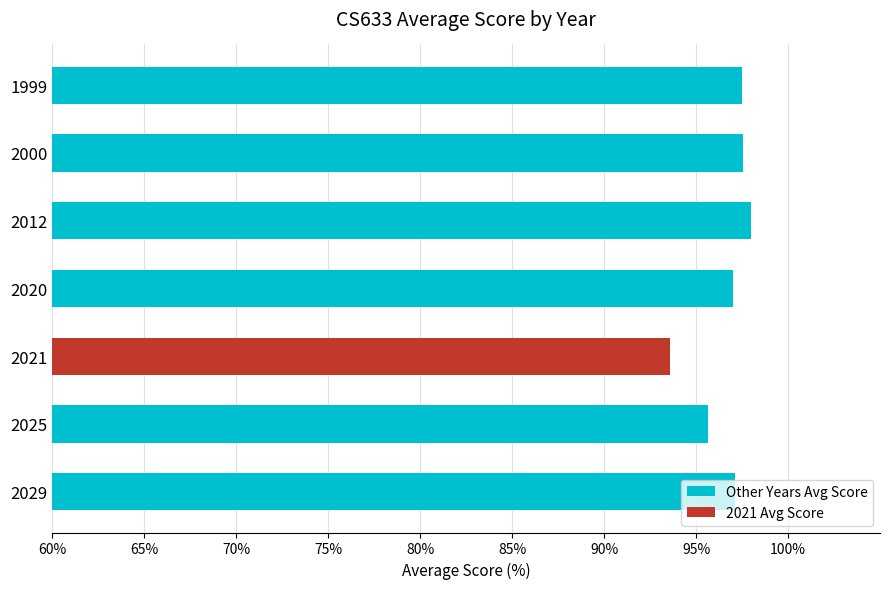

What is the value of the 4th bar from the top?

97.0